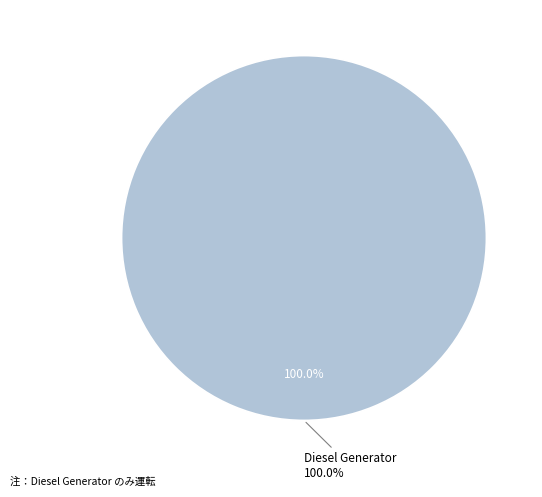

To the nearest percent, what is the combined percentage of Diesel Generator and Owned Batteries?

100%